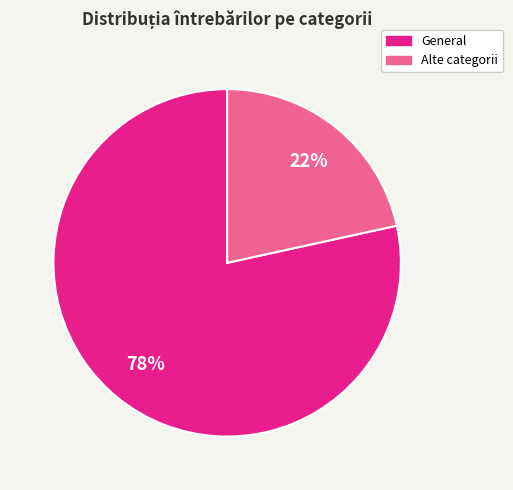

Is there a majority slice in this chart?

Yes